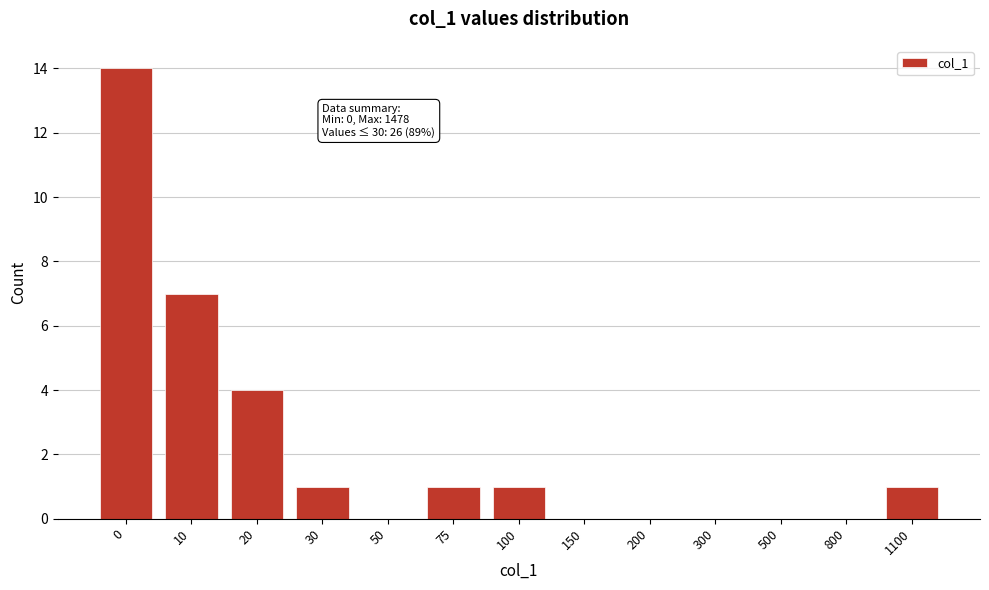

Reading left to right, transcribe all the data shown in this chart.

0=14	10=7	20=4	30=1	50=0	75=1	100=1	150=0	200=0	300=0	500=0	800=0	1100=1